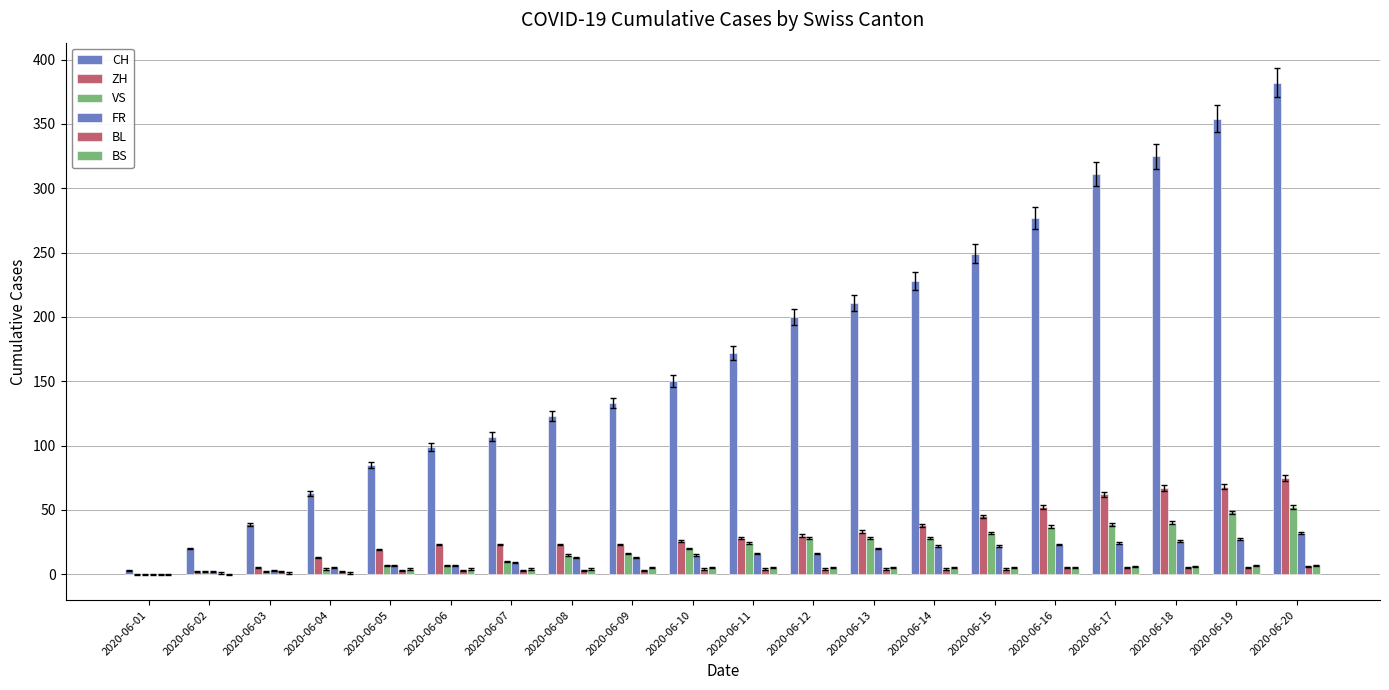

Which category has the lowest value across all series?

2020-06-01